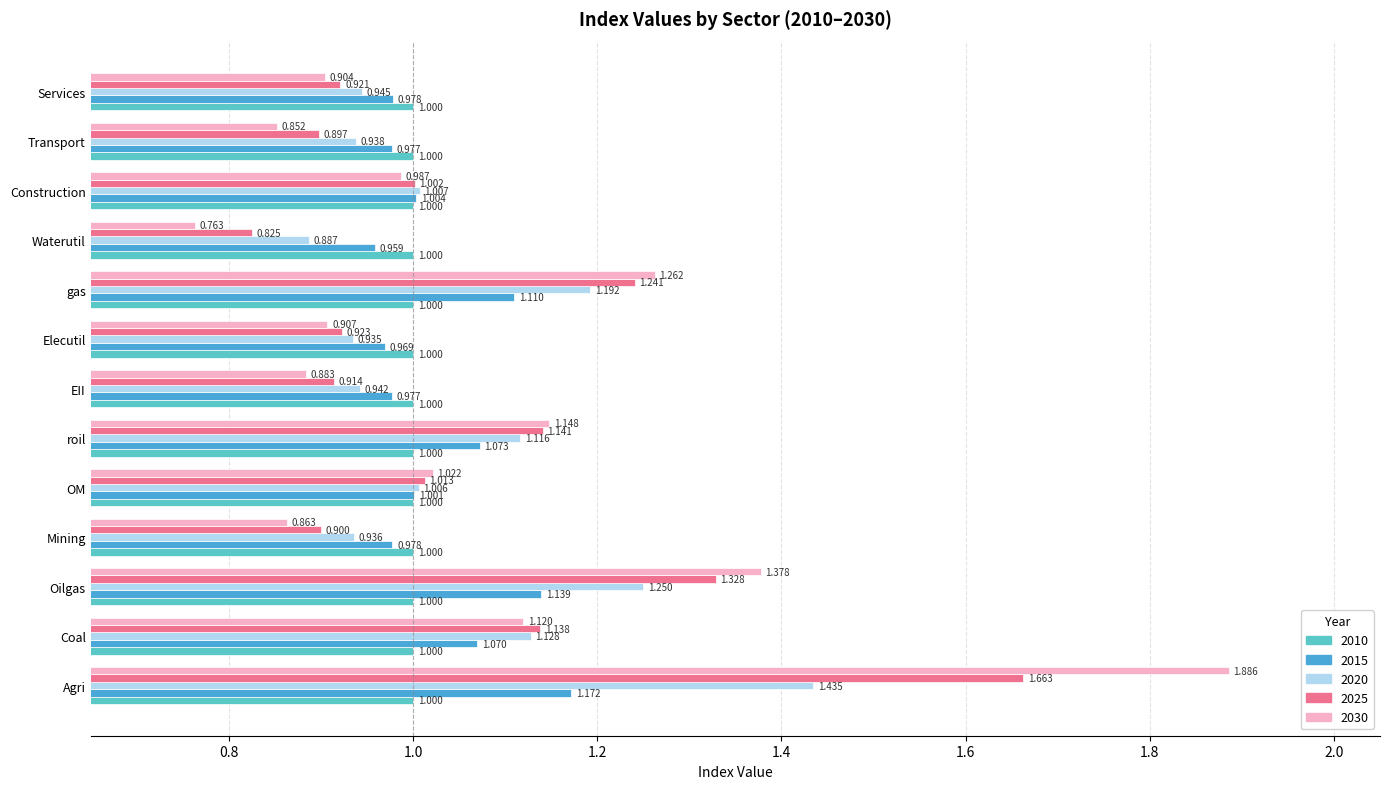

Which series has the largest total across all categories?

2030